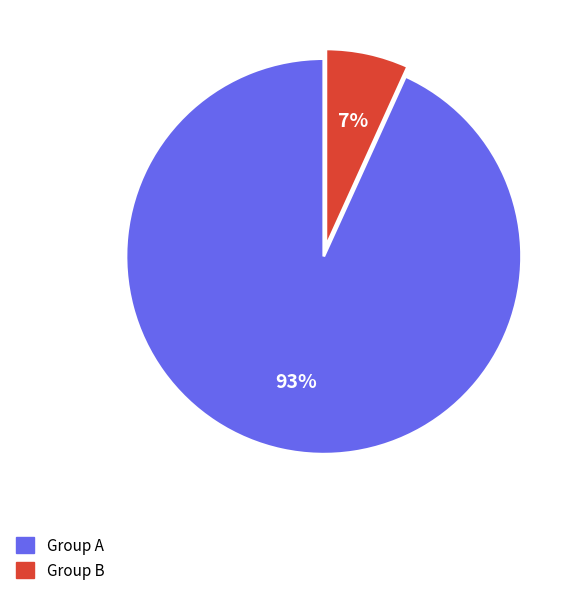

Is there a majority slice in this chart?

Yes